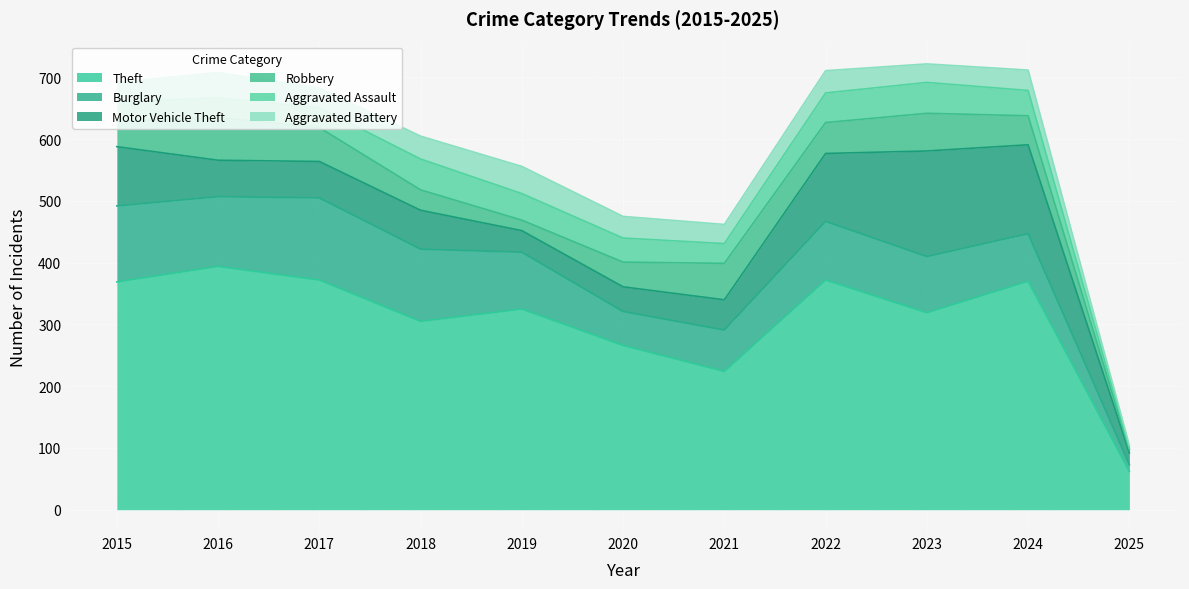

How many values in the Robbery series exceed 47?

5